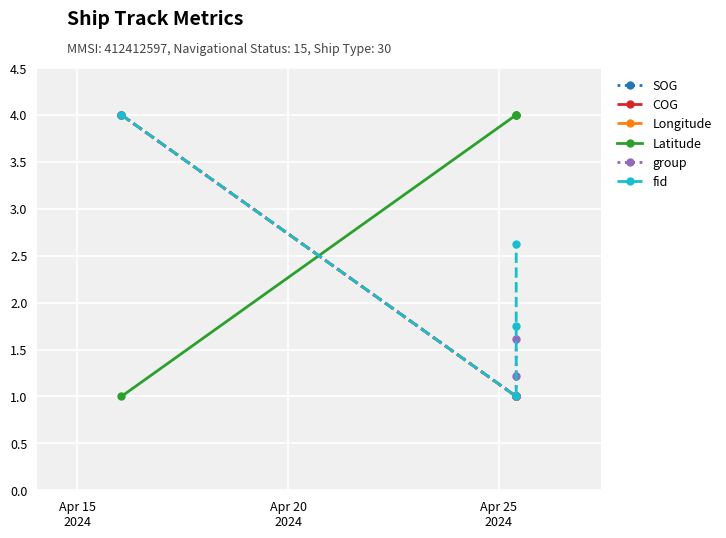

How many categories are shown in the chart?

4